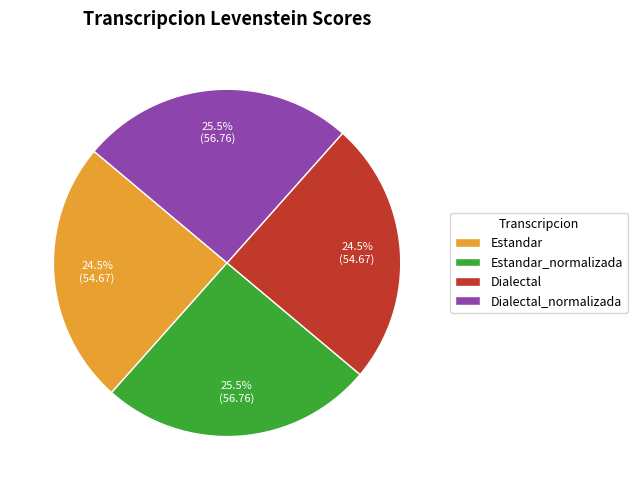

To the nearest percent, what is the average slice percentage?

25%